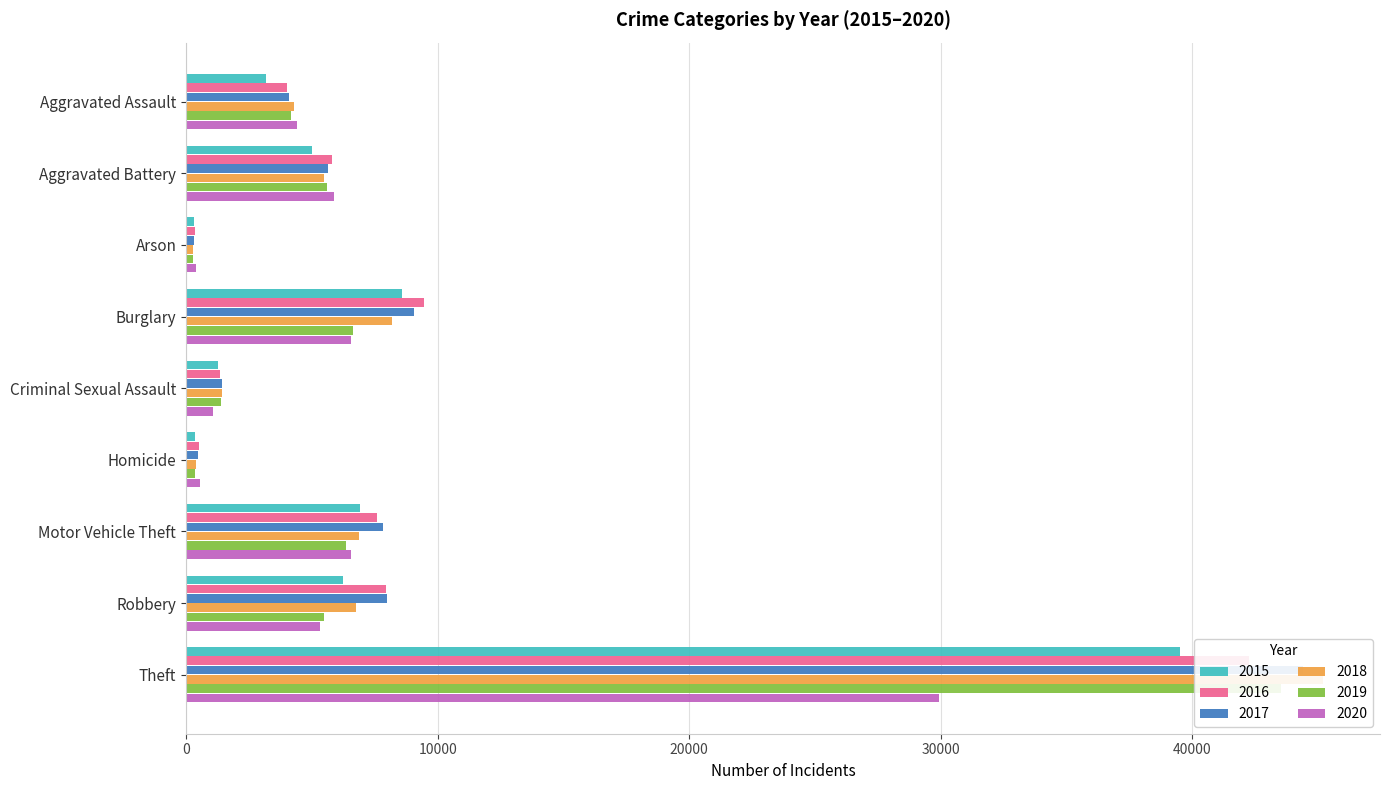

What is the label of the 7th bar from the right?

Arson